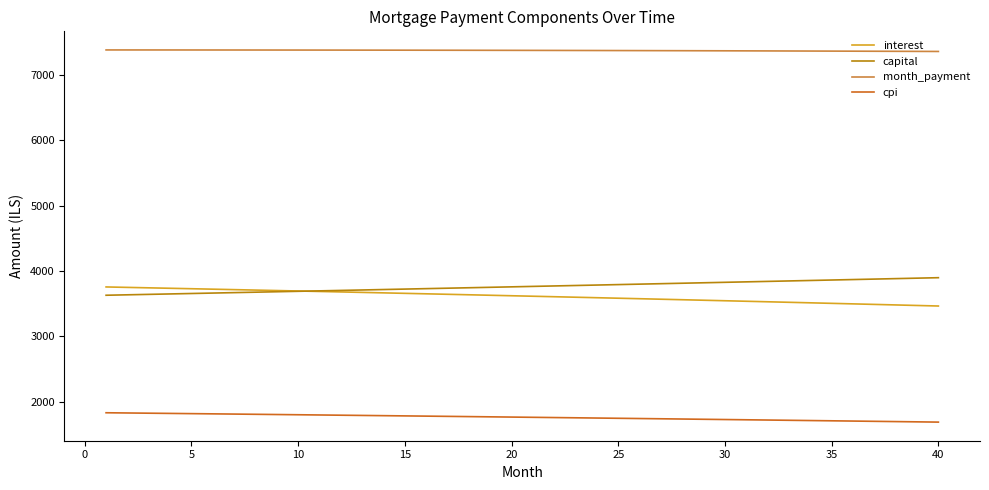

What is the minimum value shown in the chart?

1686.8